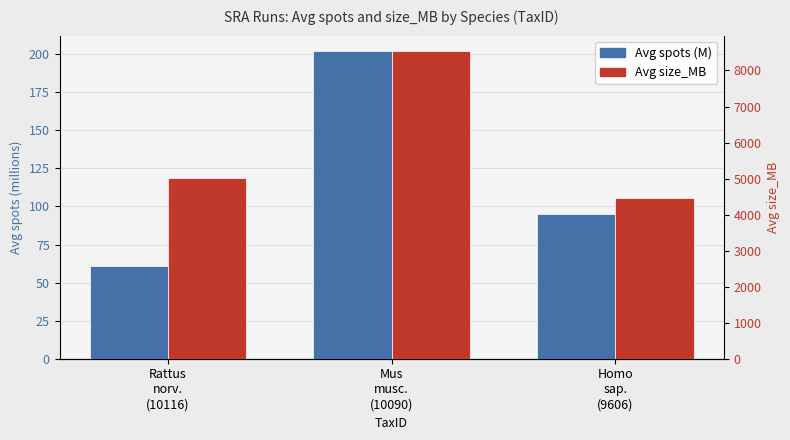

At which category is the sum across all series the highest?

Mus
musc.
(10090)